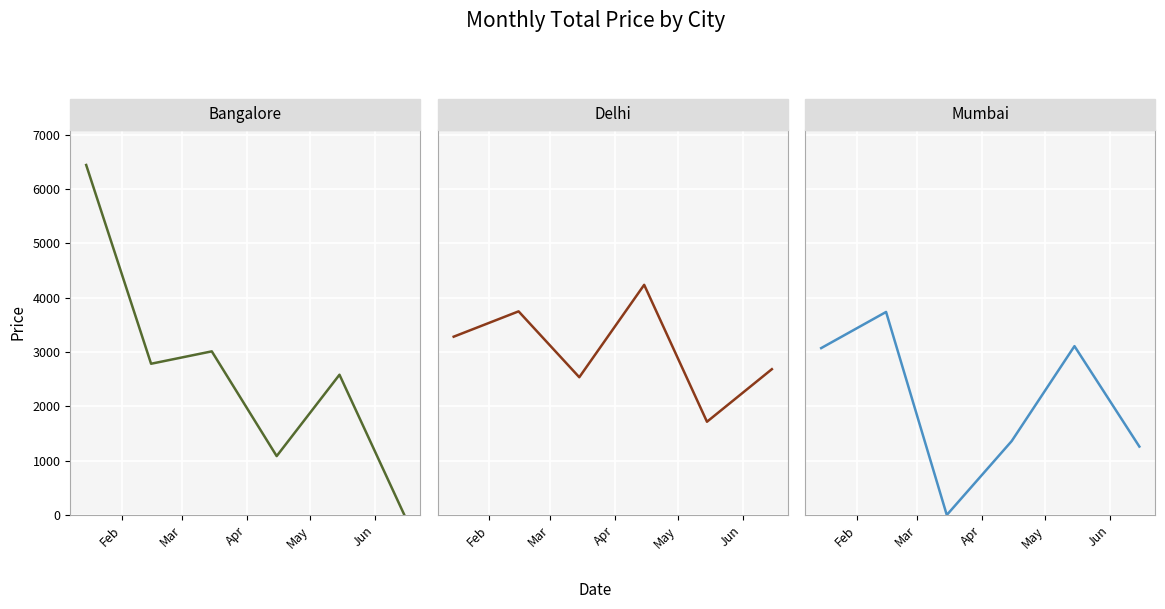

How many data points in Delhi are above 3281?

2